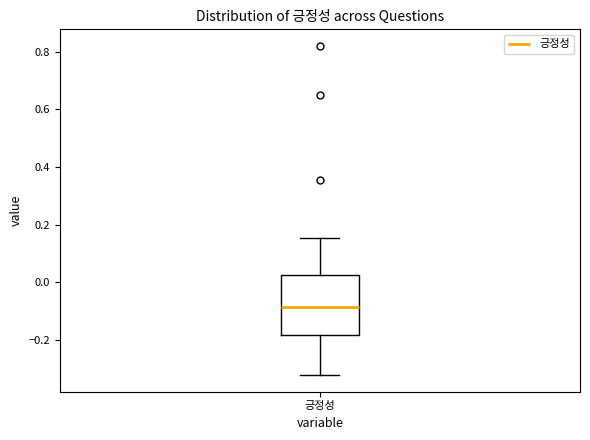

Transcribe this box plot: give where the median line is, the range the box spans, and where the two whiskers end, as read against the y-axis. The values are not printed on the chart, so give them approximately, as read against the axis.

median -0.08, box -0.18 to 0.02, whiskers -0.32 to 0.16